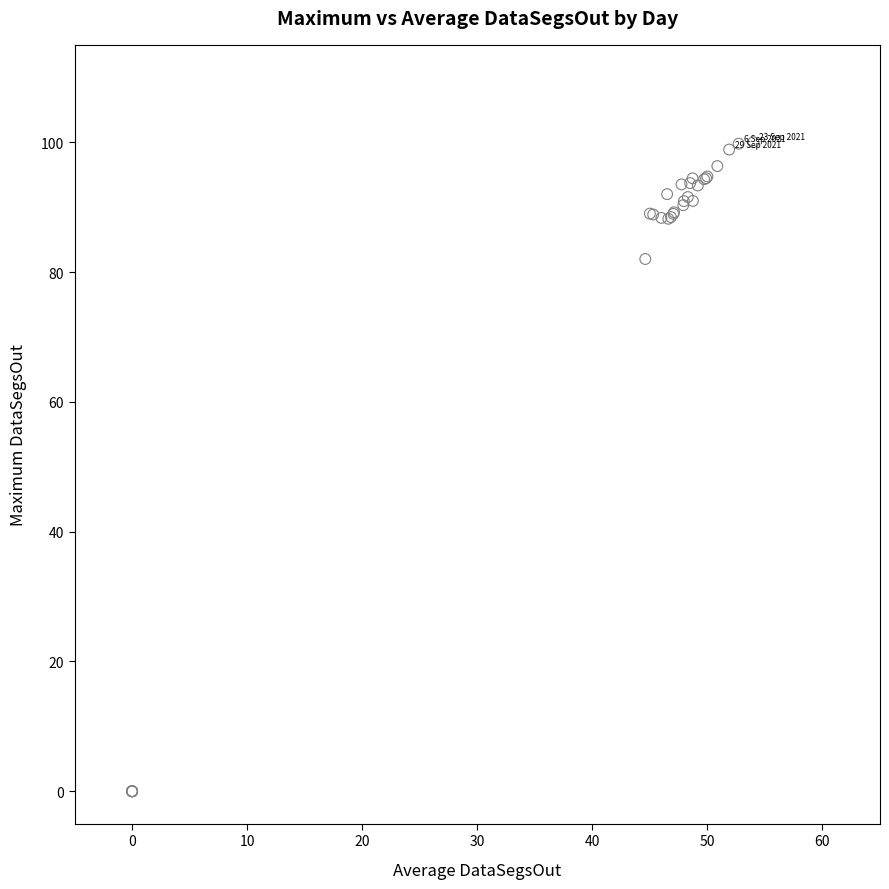

What Y value in the scatter plot is closest to 50?

82.0